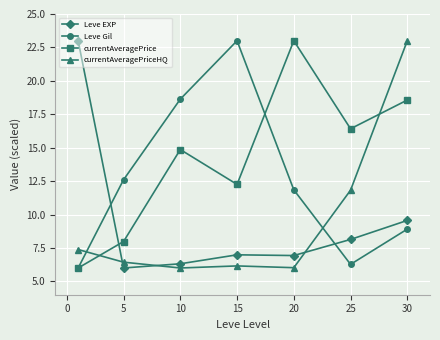

What is the highest value of the Leve EXP series?

23.0